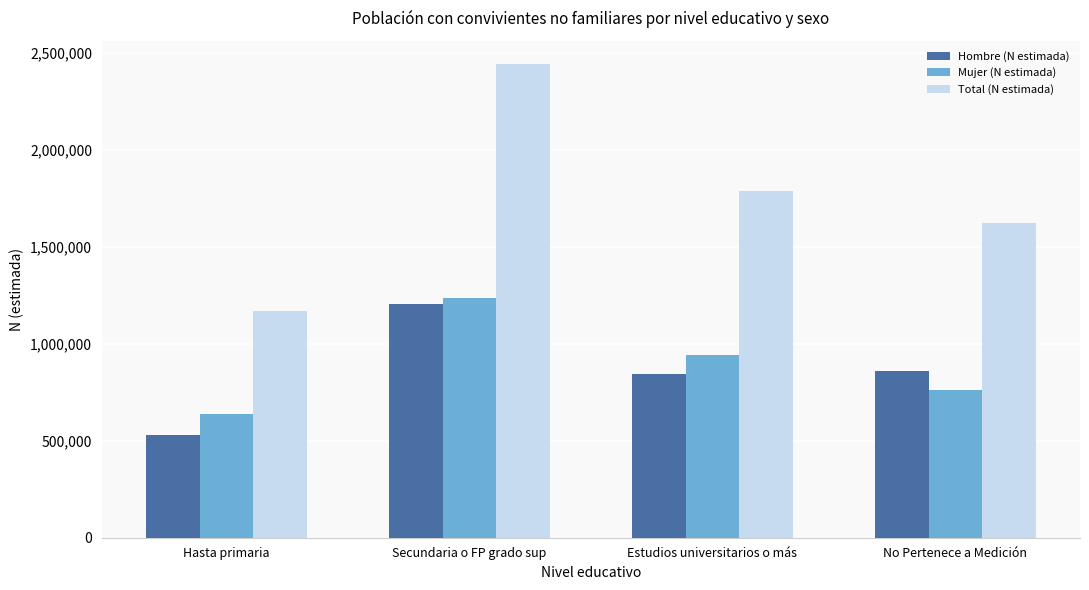

Where does the Hombre (N estimada) series first go above 860125?

Secundaria o FP grado sup